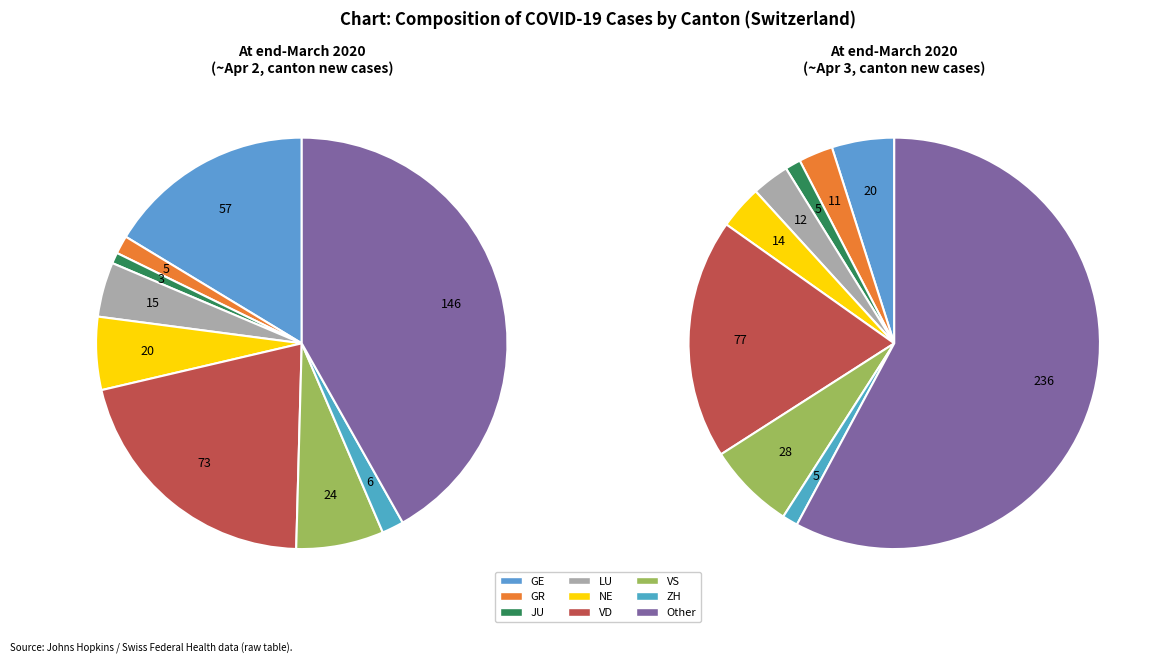

What percentage is the GE slice, to the nearest percent?

5%